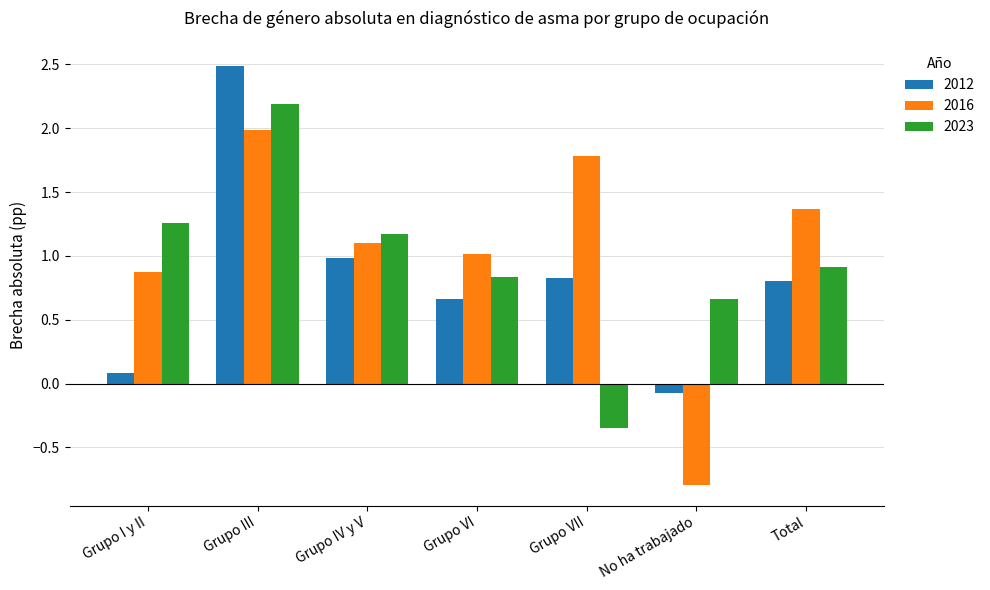

At which label does 2012 reach its peak?

Grupo III